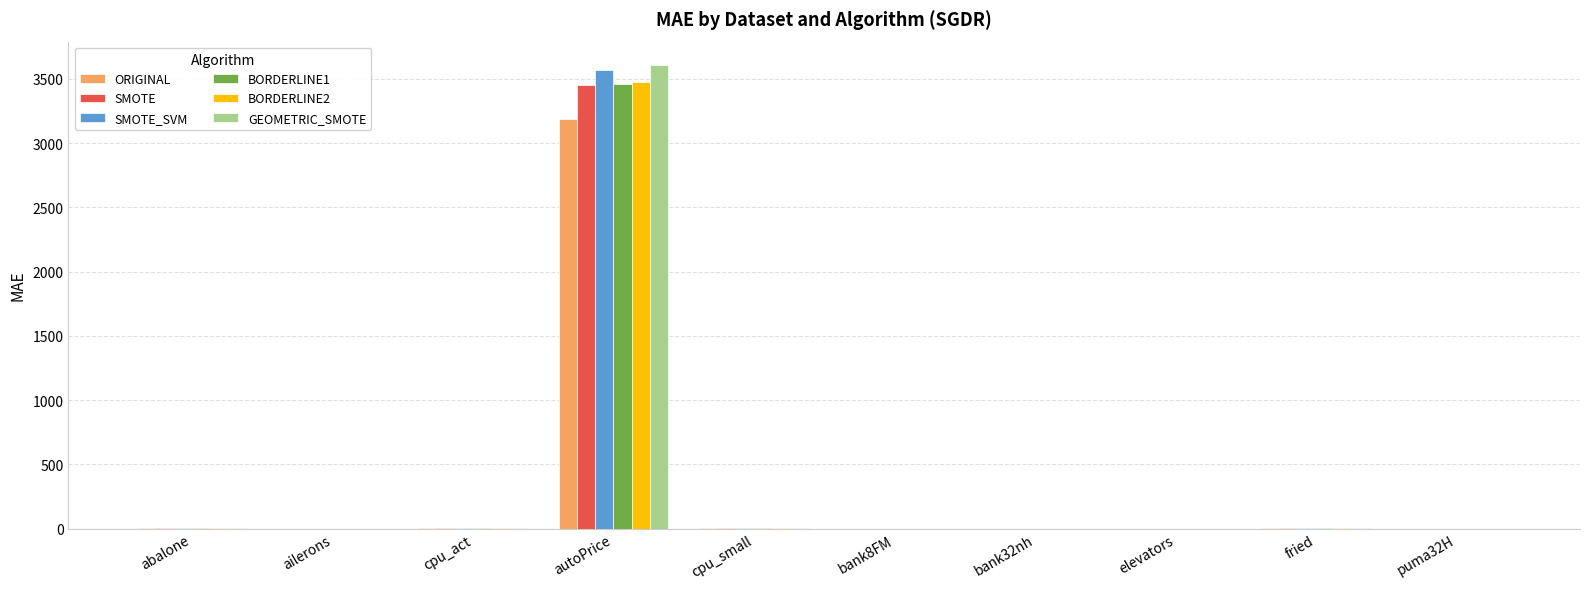

At which category is the sum across all series the highest?

autoPrice